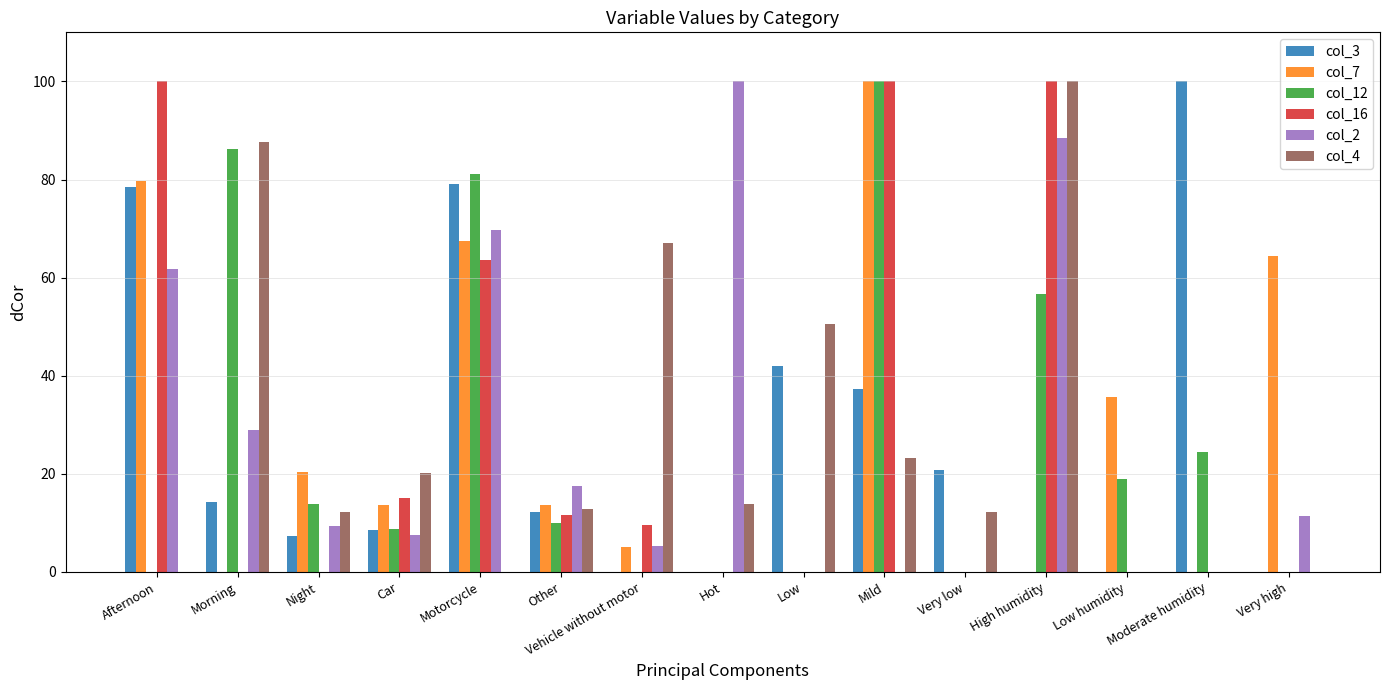

Is the value of col_12 at Very low greater than the value of col_7 at Very high?

No